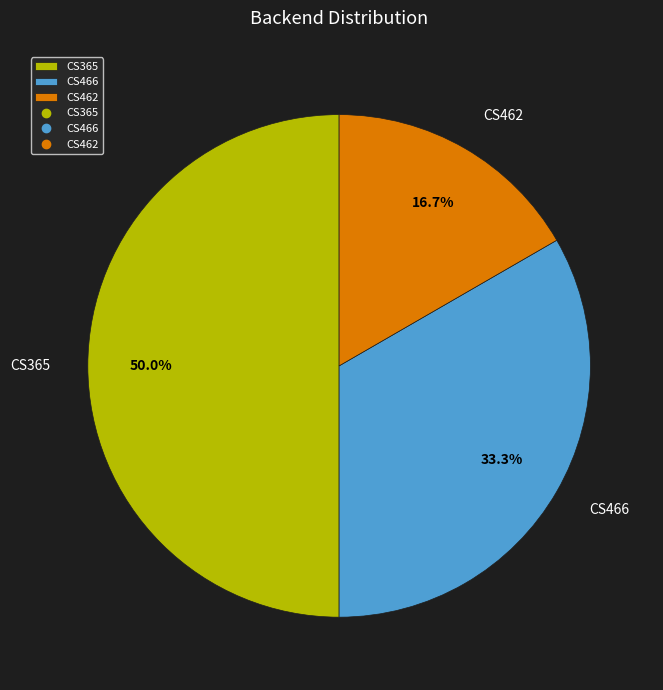

What percentage is the CS462 slice, to the nearest percent?

17%